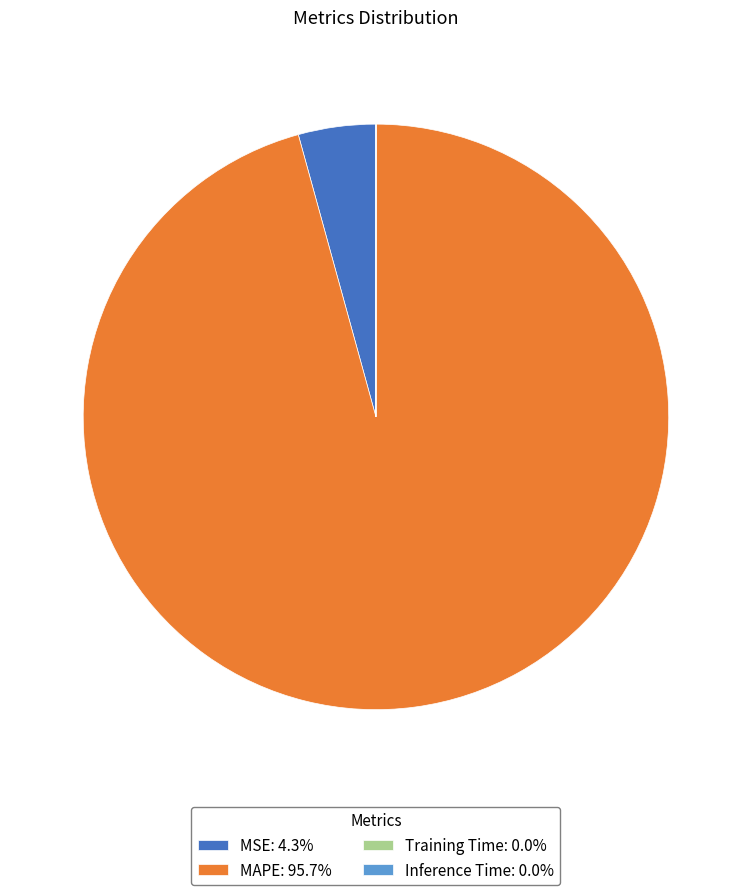

Does any single category account for the majority?

Yes